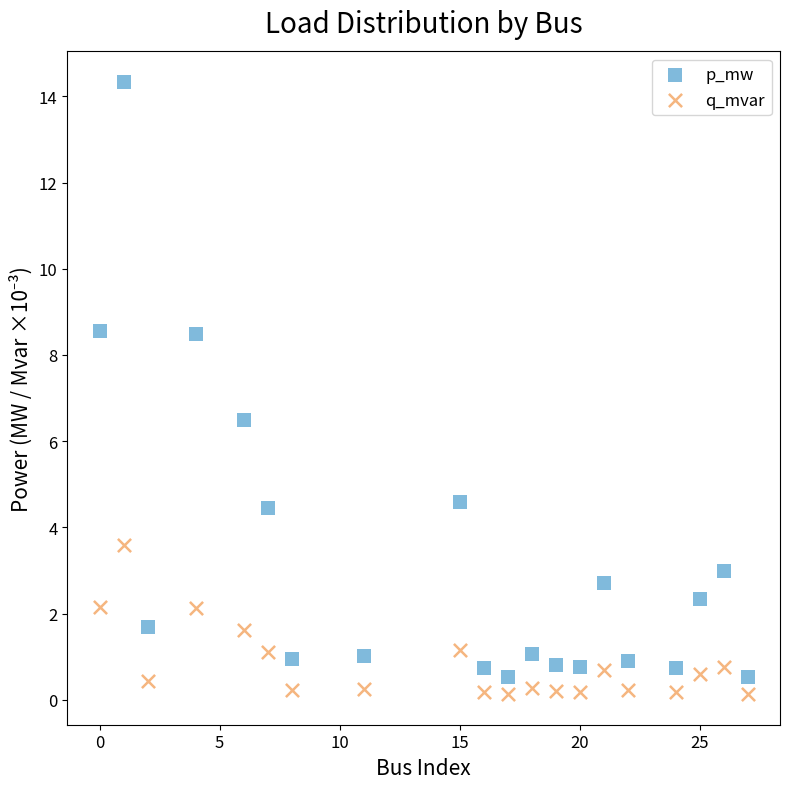

Across all data points, what is the range of X values (max minus min)?

27.0